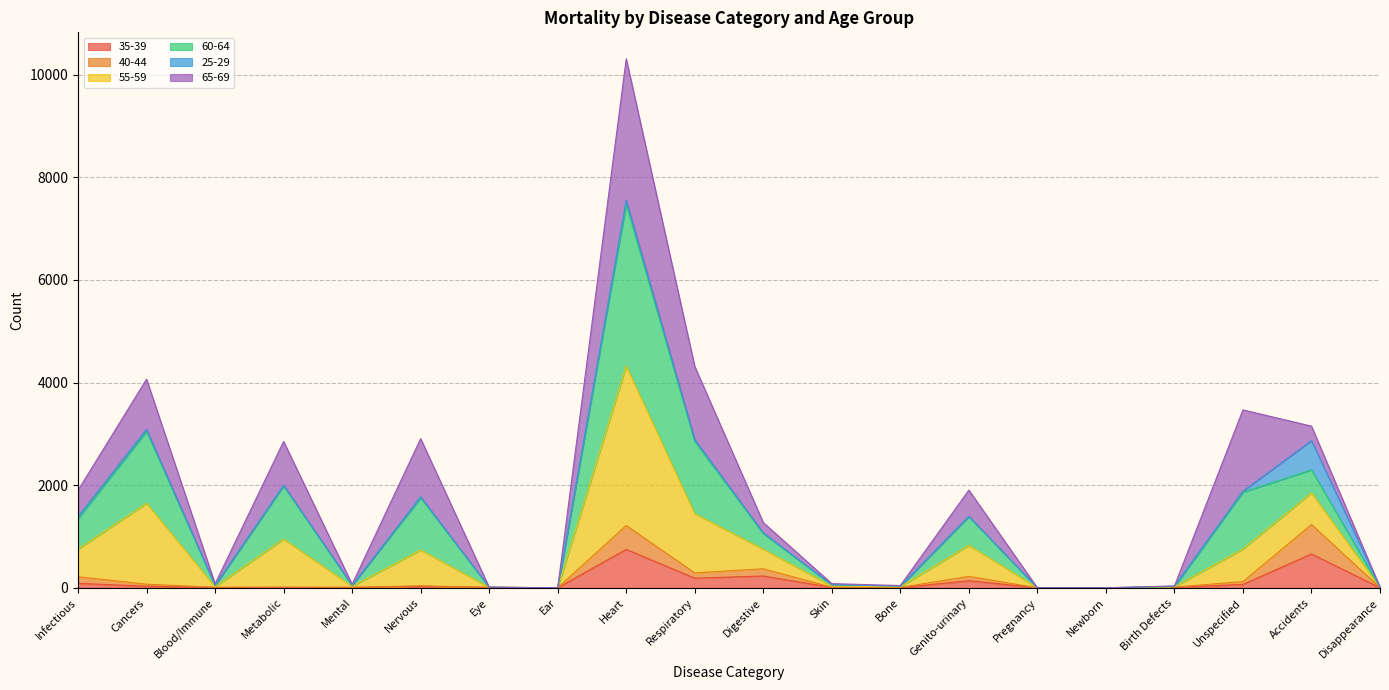

Count the number of categories in the chart.

20